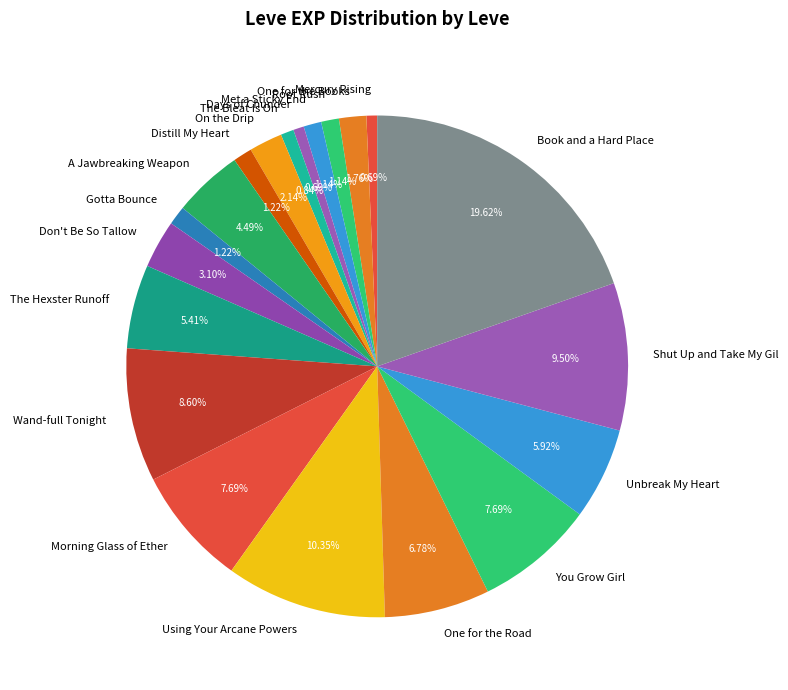

Which category has the biggest portion of the pie?

Book and a Hard Place